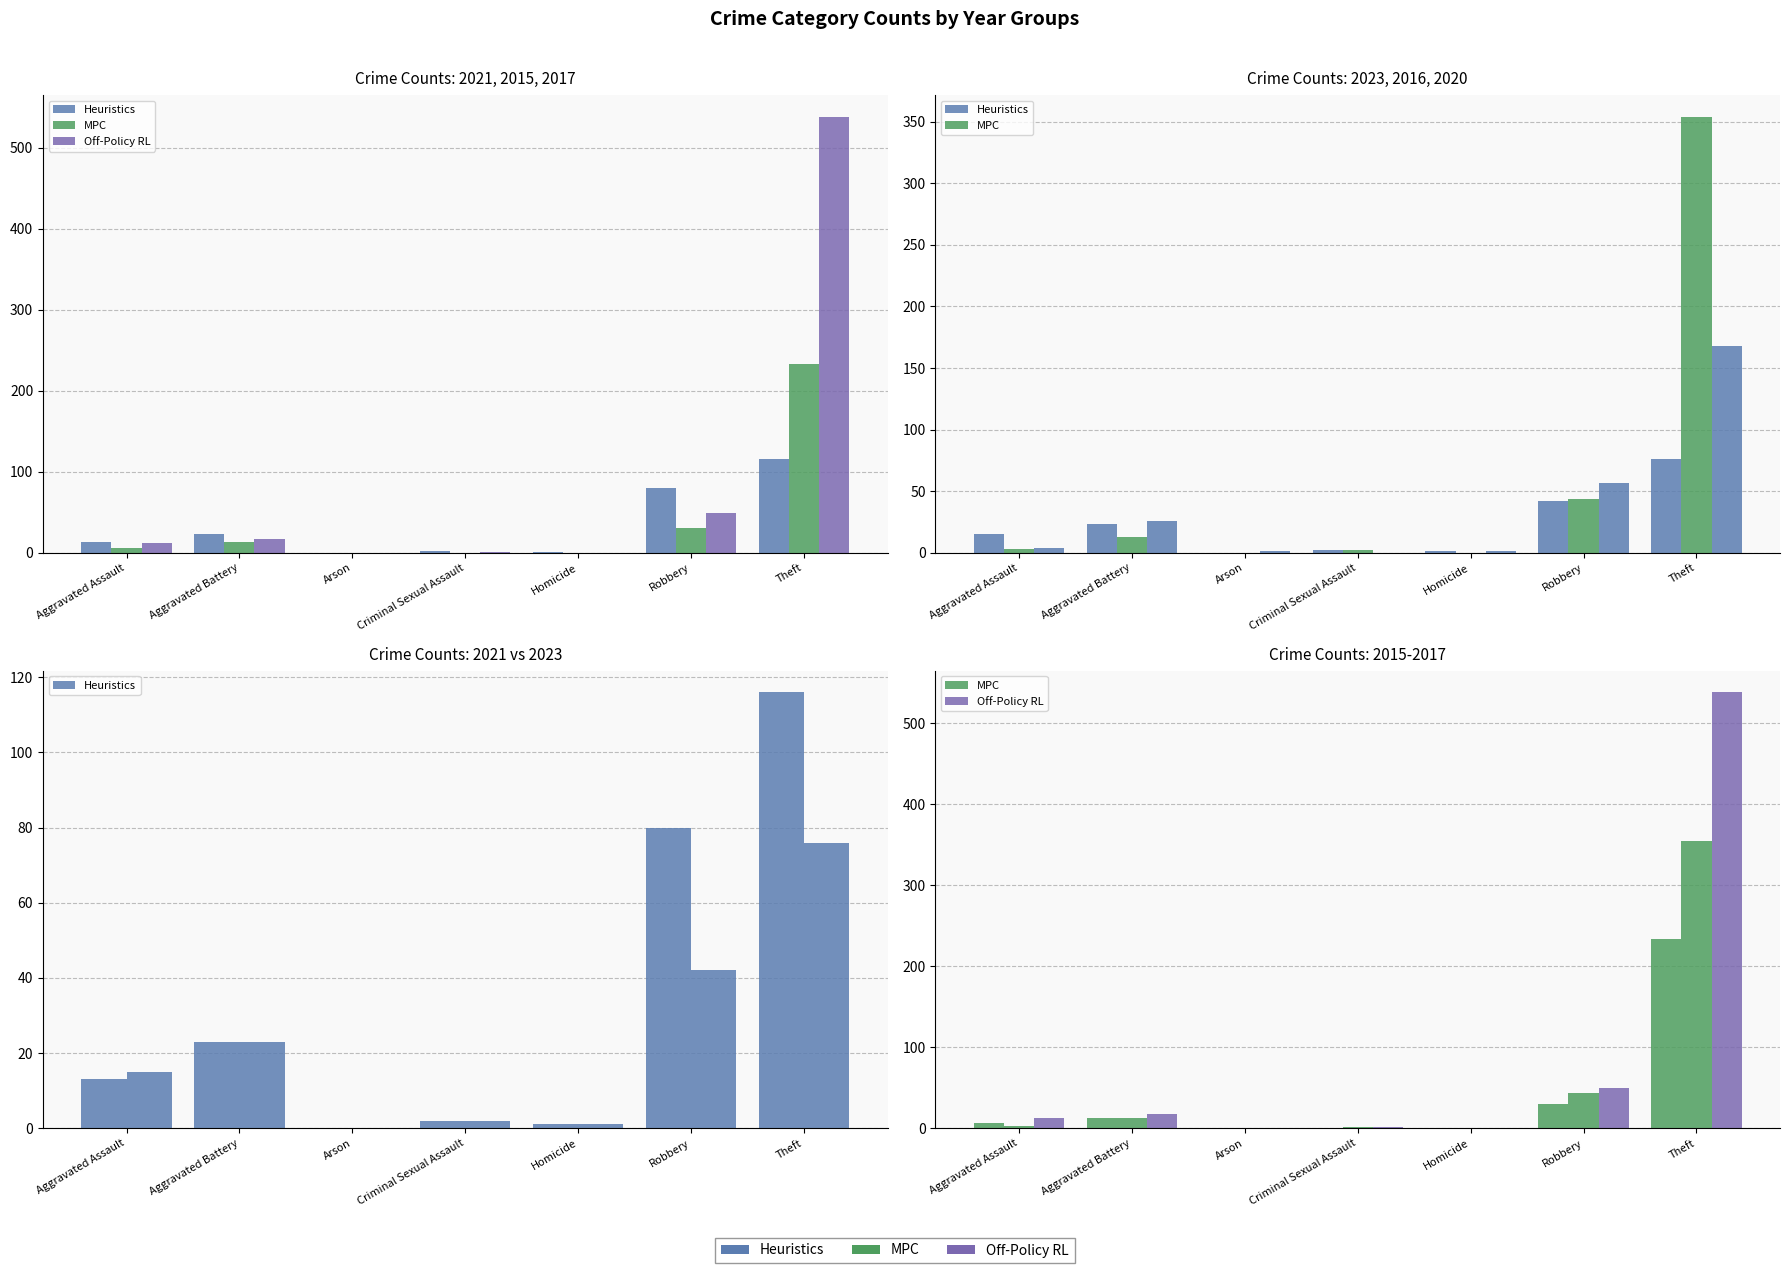

At how many categories does at least one series exceed 371?

1